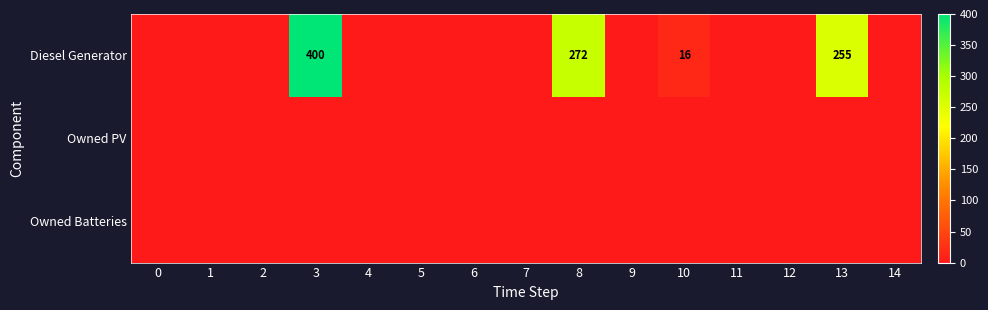

The Diesel Generator series shows 255 at 13. True or false?

True